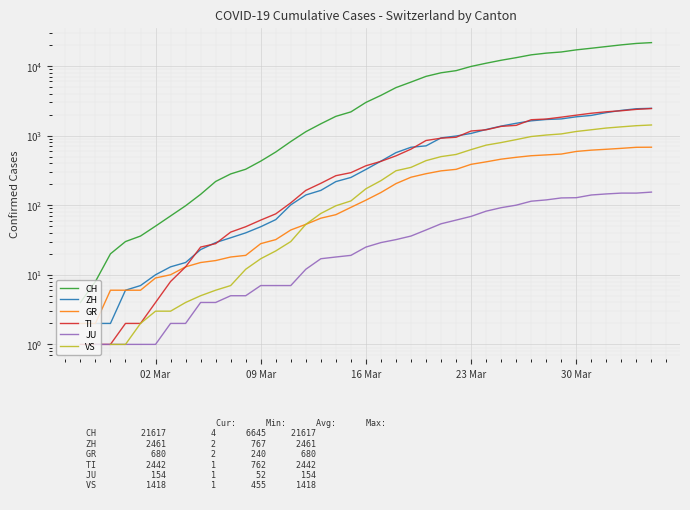

True or false: ZH has more than 2 points higher than both neighbors.

False